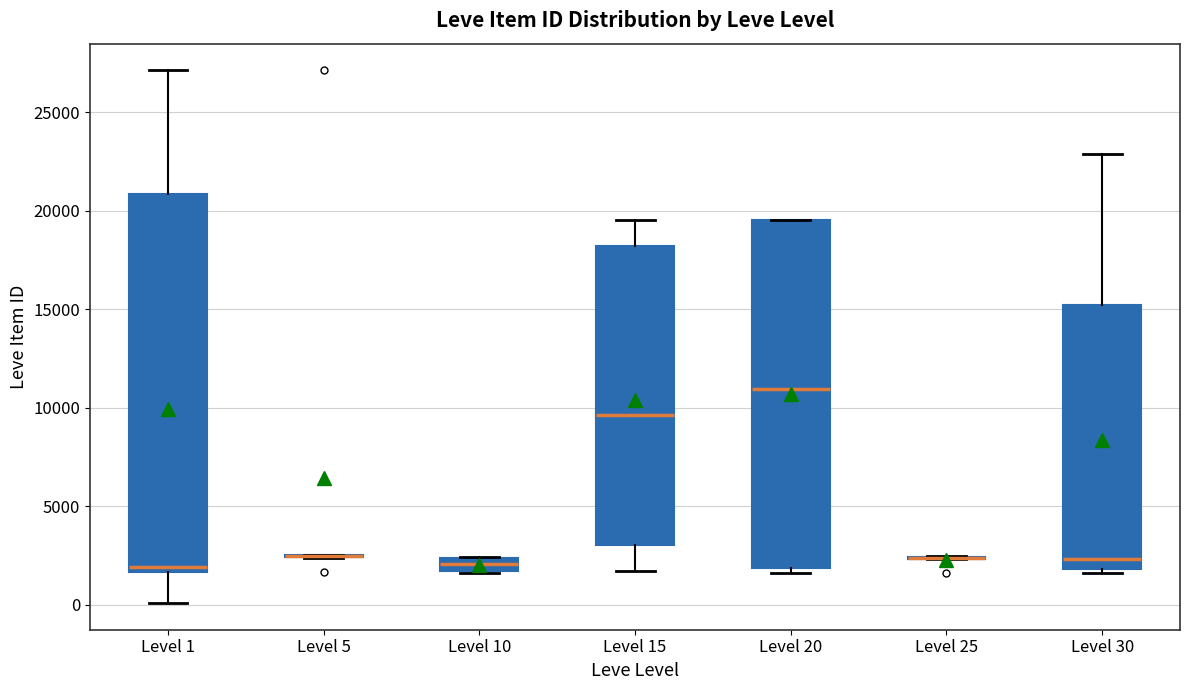

Which box is the tallest, from its lower edge to its upper edge?

Level 1